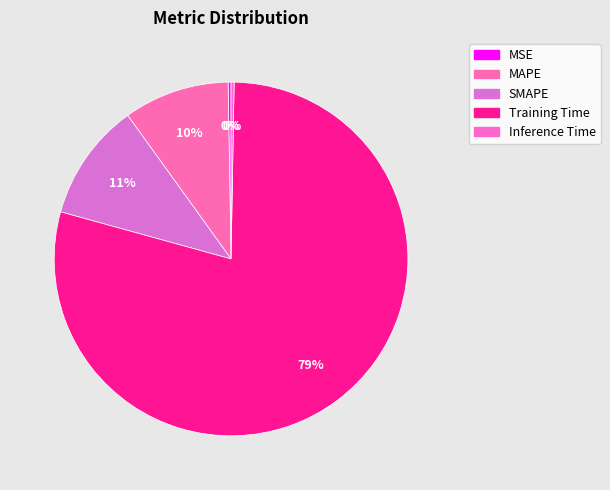

Which category has the biggest portion of the pie?

Training Time